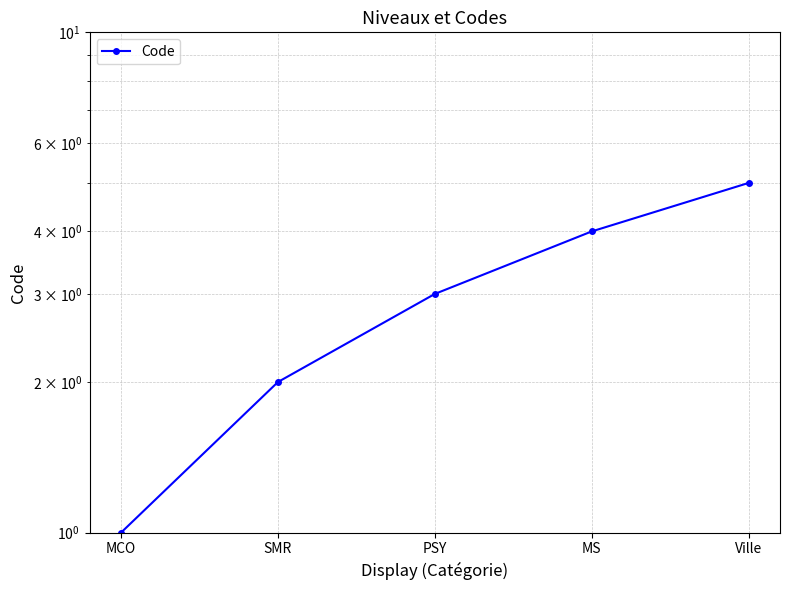

What position from the left is Ville?

5